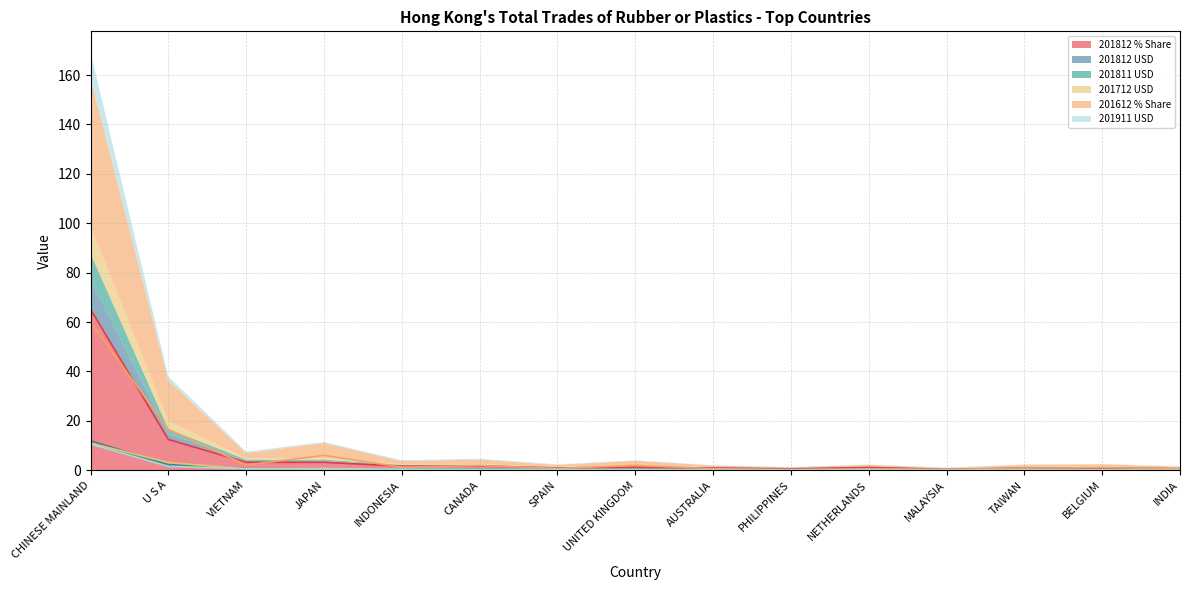

What position from the left is BELGIUM?

14